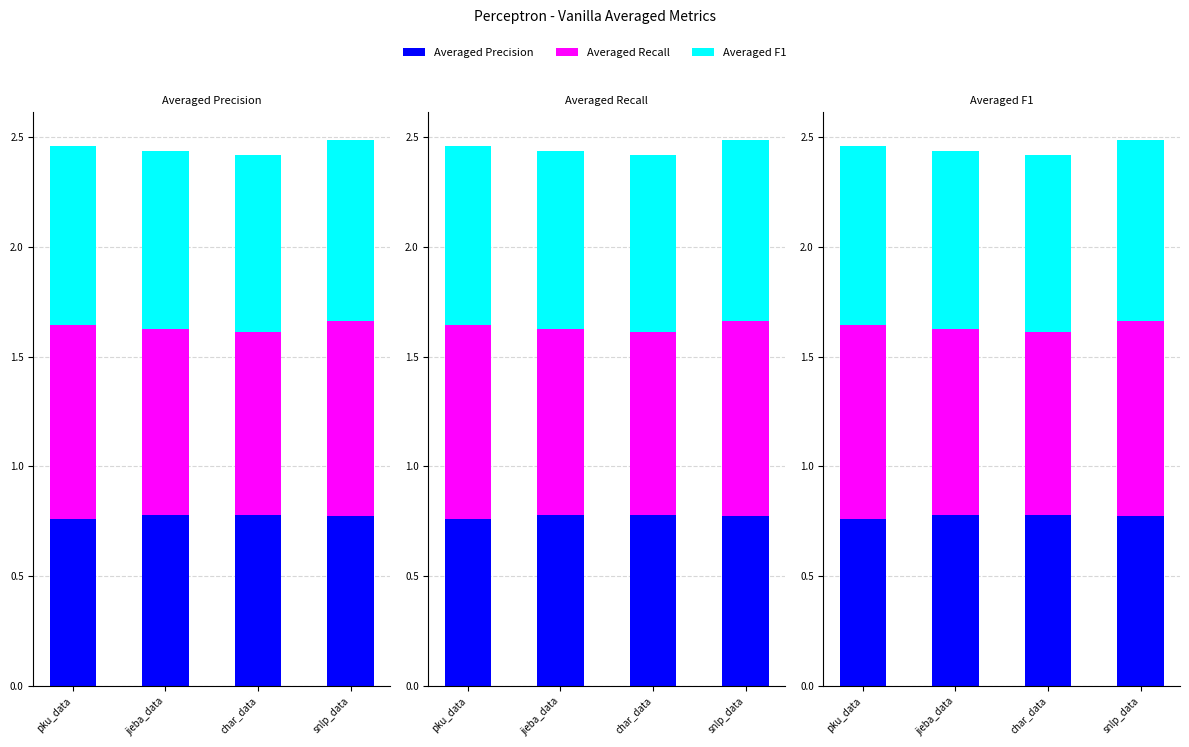

Which series has the largest total across all categories?

Averaged Recall